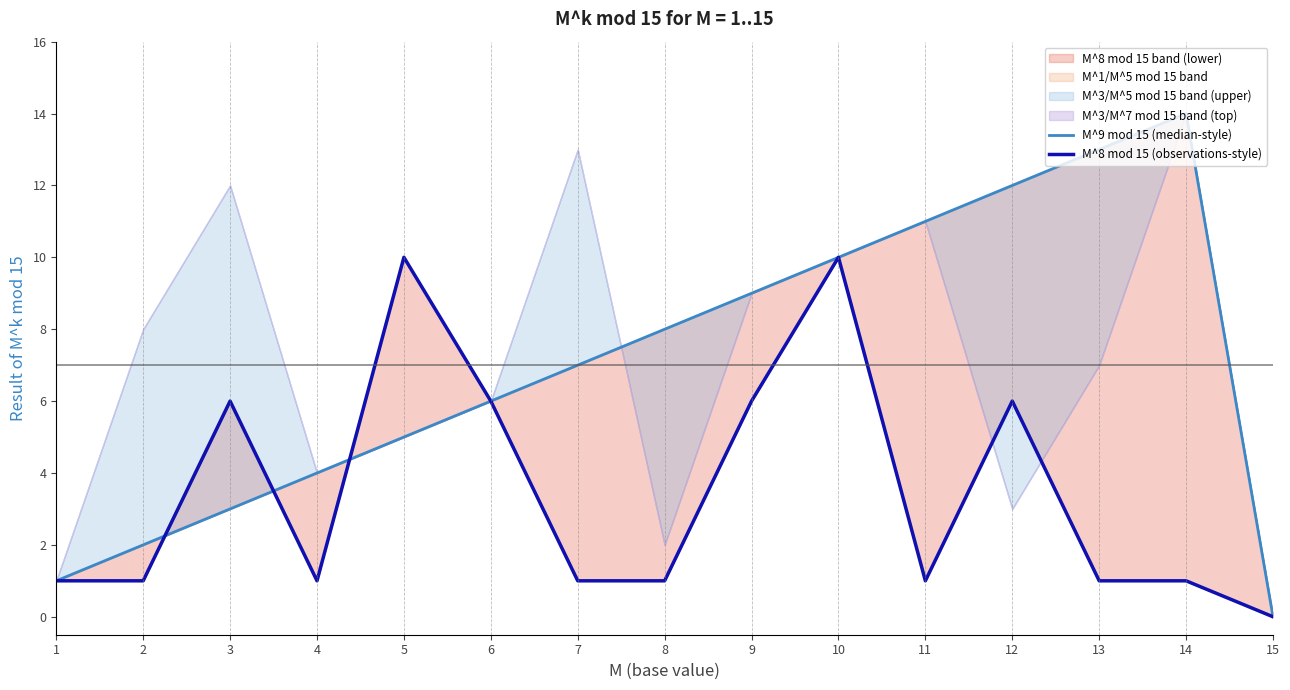

What is the greatest value displayed?

14